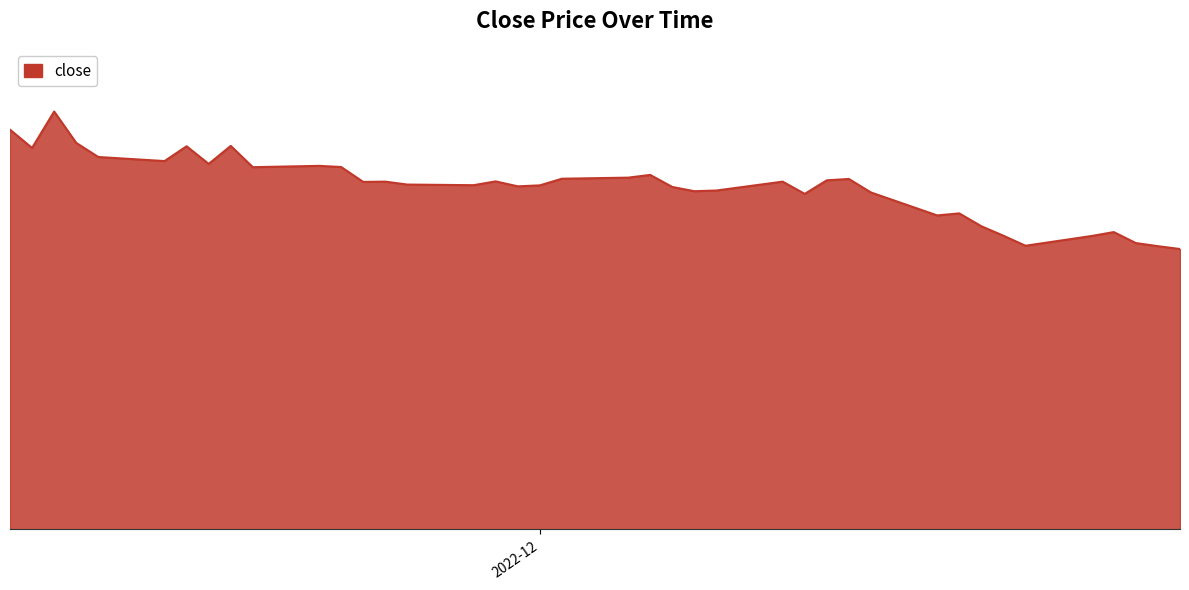

Does the chart have visible grid lines?

No